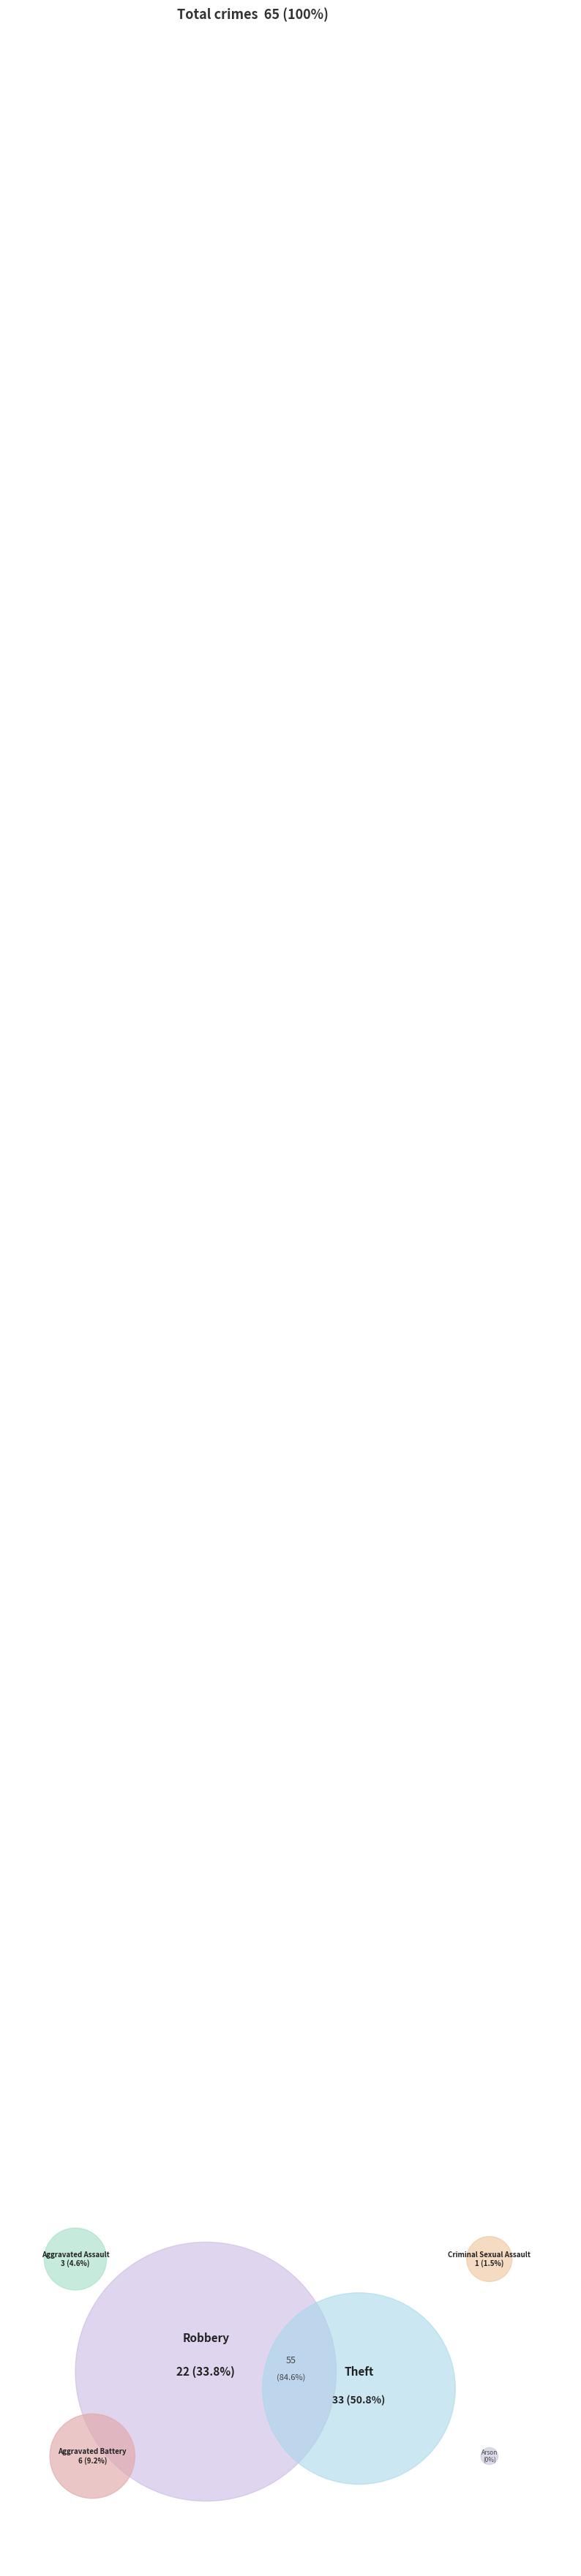

Does Theft represent more than half of the total?

Yes